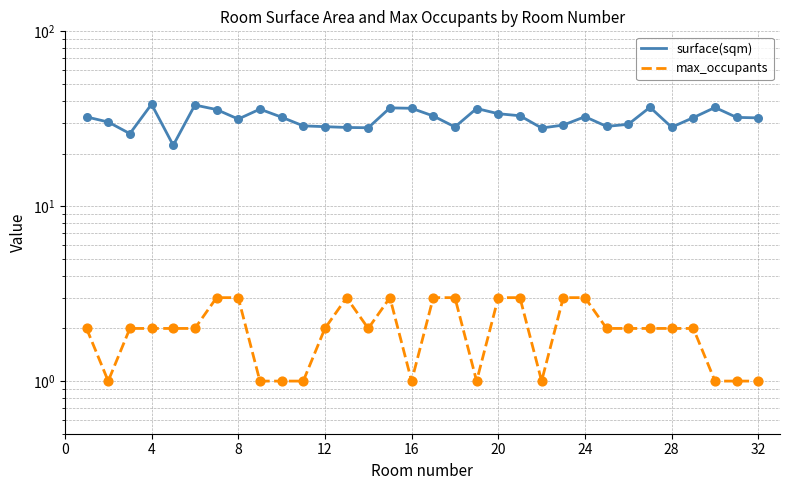

What are all the series names shown in the legend?

surface(sqm), max_occupants